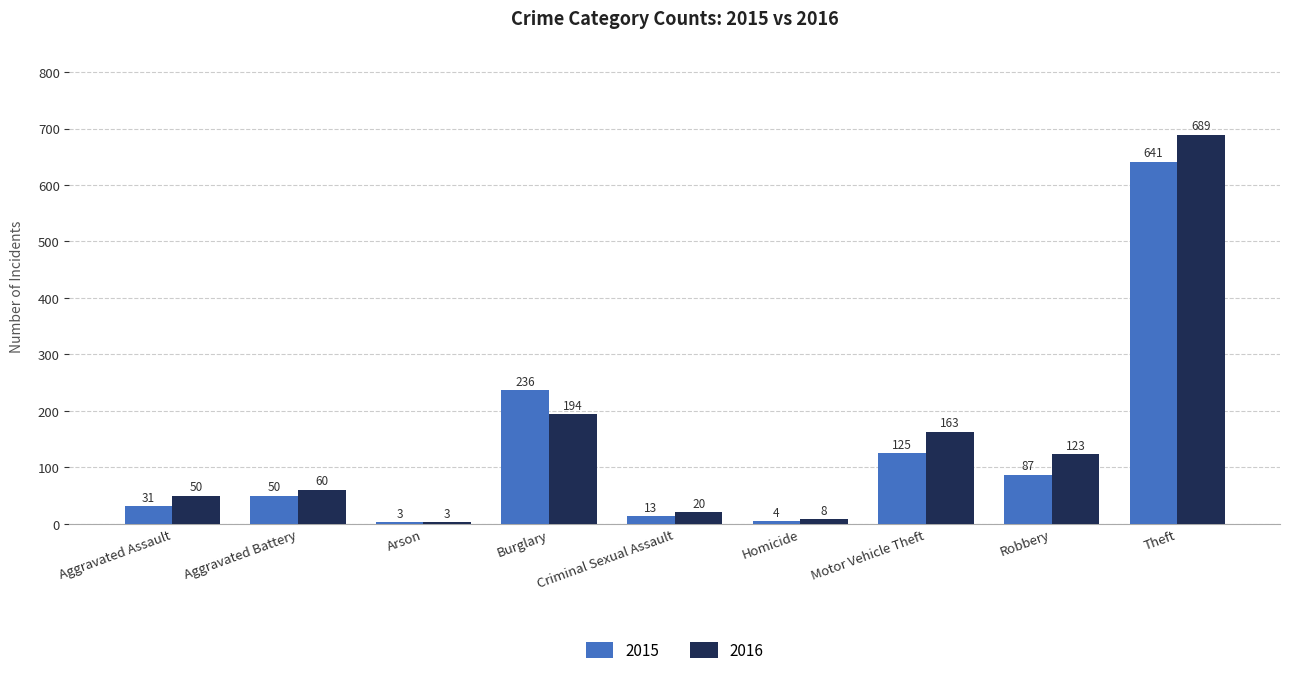

What is the label of the 6th bar from the right?

Burglary